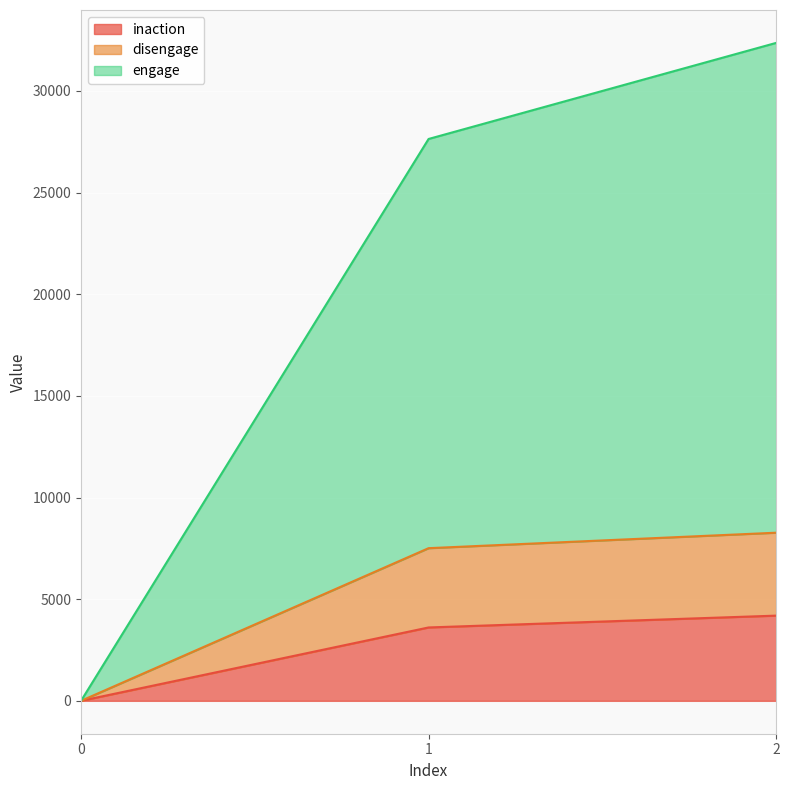

Rank the series by their maximum value, from highest to lowest.

engage, disengage, inaction